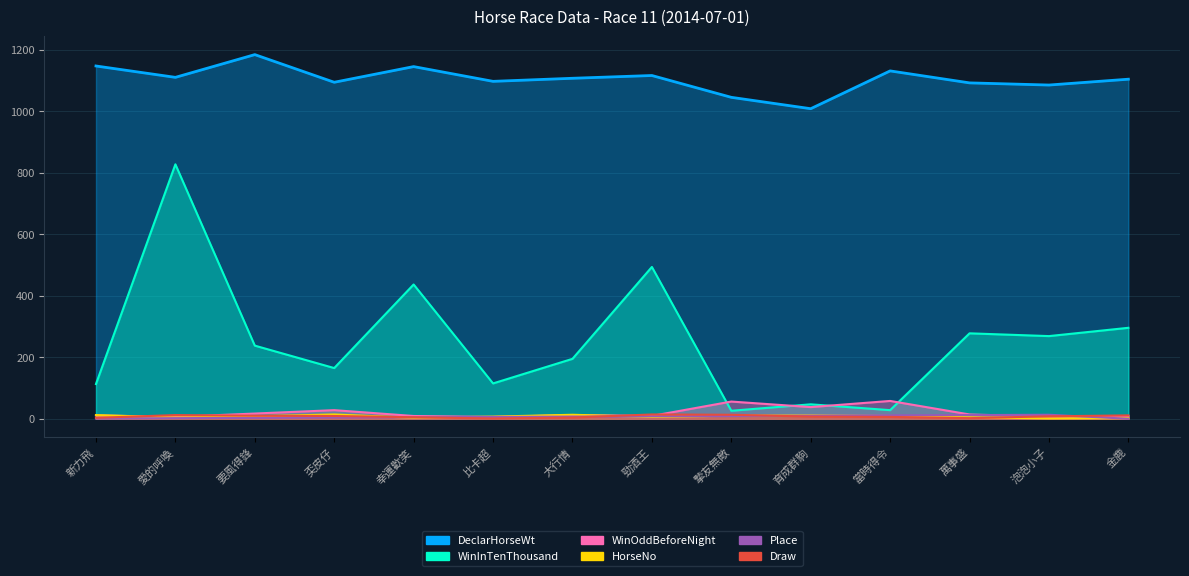

Where does the DeclarHorseWt series first go above 1108?

新力飛